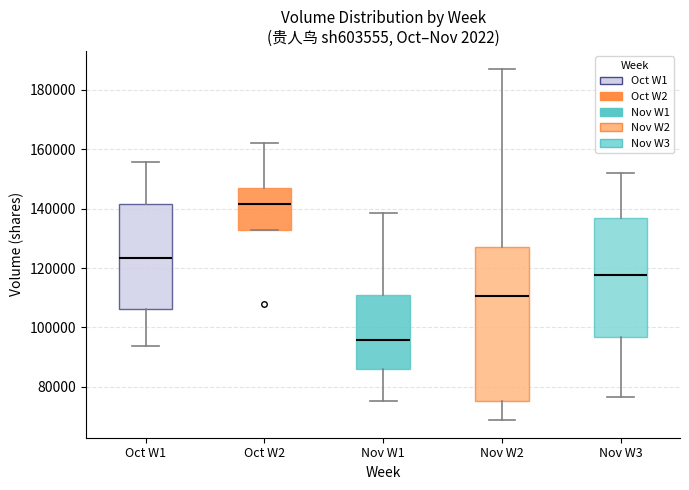

Reading left to right, read every box against the y-axis: the position of its median line, the range the box covers, and the ends of its whiskers. The values are not printed on the chart, so give them approximately, as read against the axis.

Oct W1: median 124000, box 106000 to 142000, whiskers 94000 to 156000
Oct W2: median 142000, box 132000 to 148000, whiskers 132000 to 162000
Nov W1: median 96000, box 86000 to 110000, whiskers 76000 to 138000
Nov W2: median 110000, box 76000 to 128000, whiskers 68000 to 188000
Nov W3: median 118000, box 96000 to 136000, whiskers 76000 to 152000